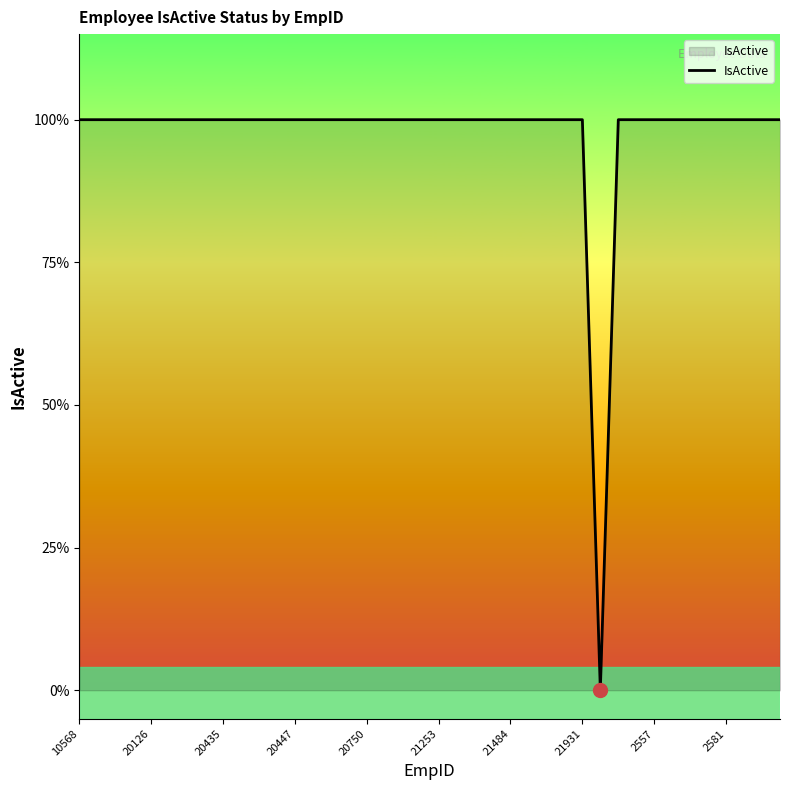

Is this an area chart (filled region under the line)?

Yes